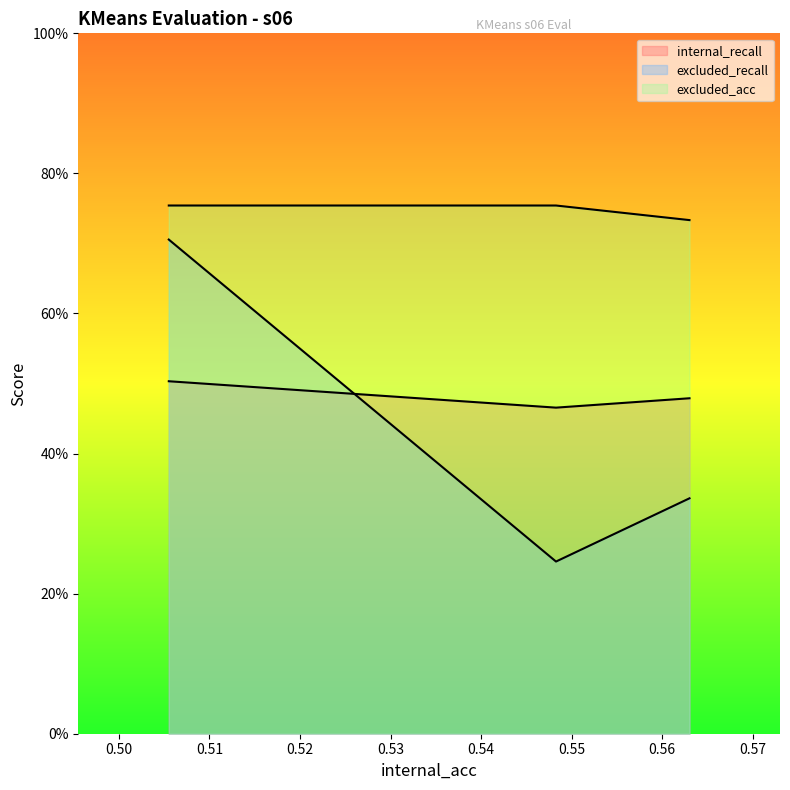

Between 0.5482848620432513 and 0.563034188034188, which is larger?

0.563034188034188